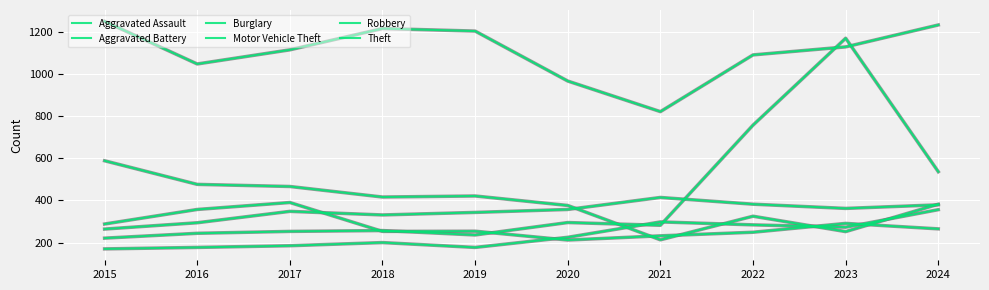

How many lines are shown in the chart?

6